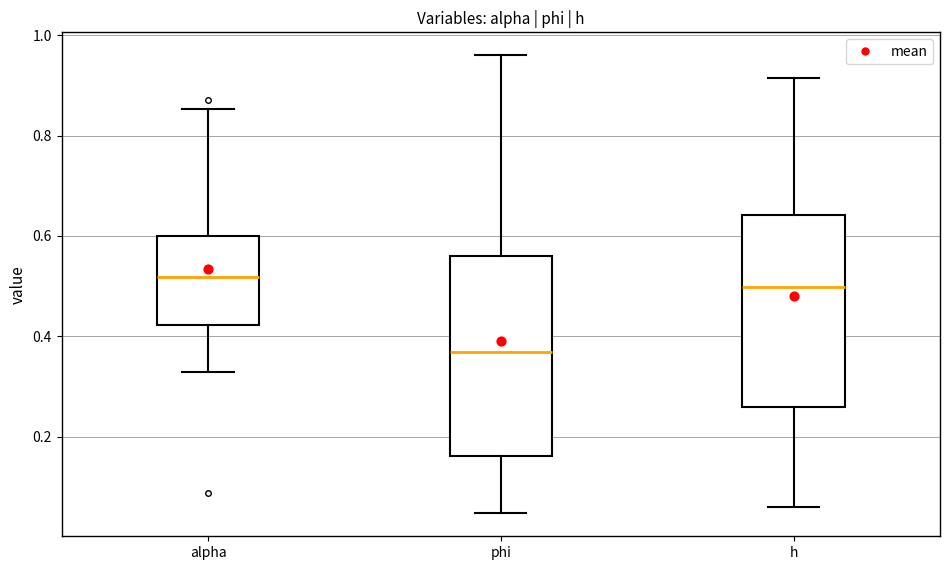

Reading left to right, read every box against the y-axis: the position of its median line, the range the box covers, and the ends of its whiskers. The values are not printed on the chart, so give them approximately, as read against the axis.

alpha: median 0.52, box 0.42 to 0.60, whiskers 0.32 to 0.86
phi: median 0.36, box 0.16 to 0.56, whiskers 0.04 to 0.96
h: median 0.50, box 0.26 to 0.64, whiskers 0.06 to 0.92